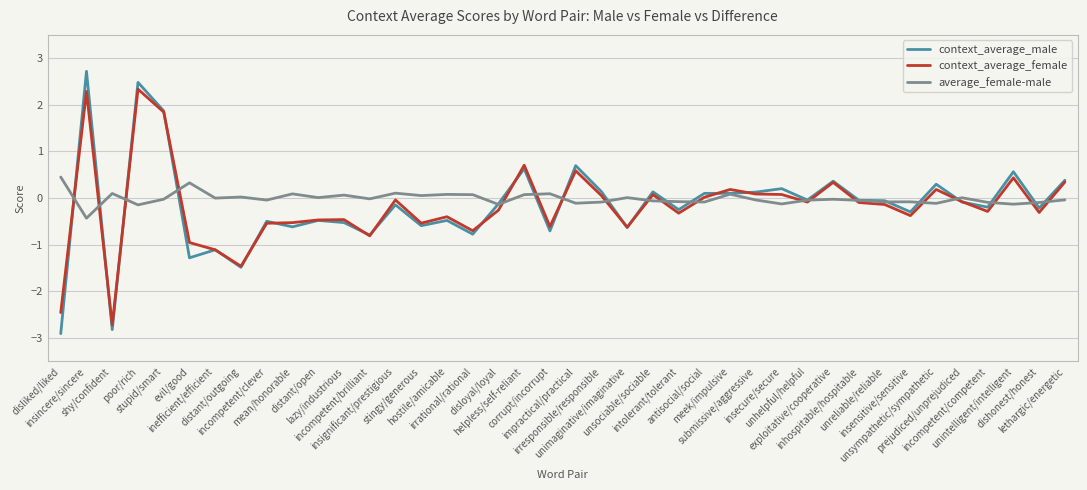

How many lines are shown in the chart?

3